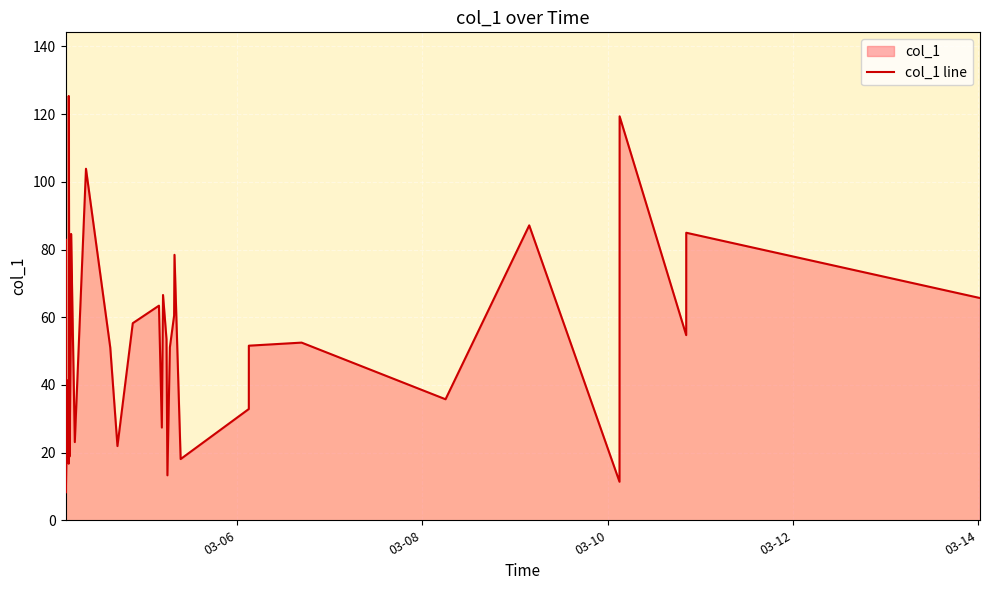

What is the value of the 15th point from the left?

51.0